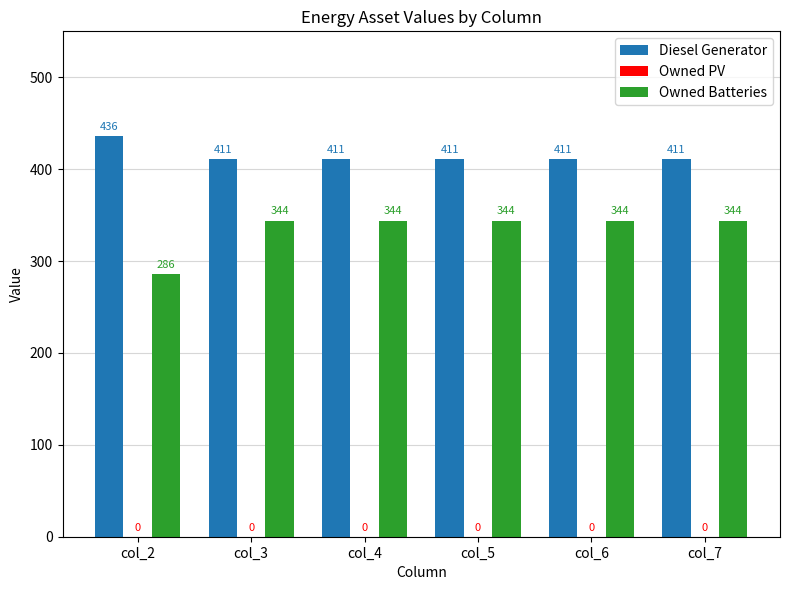

What is the total value across all series at col_3?

755